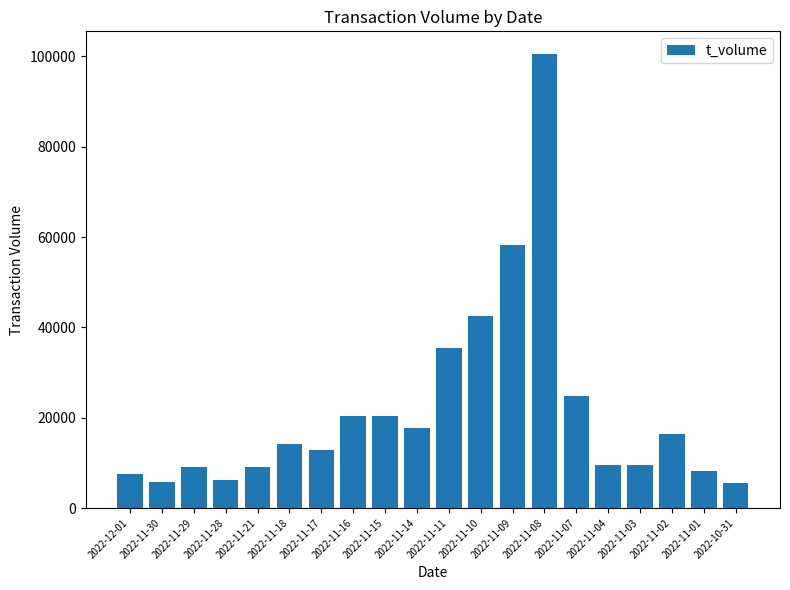

What is the smallest value displayed?

5595